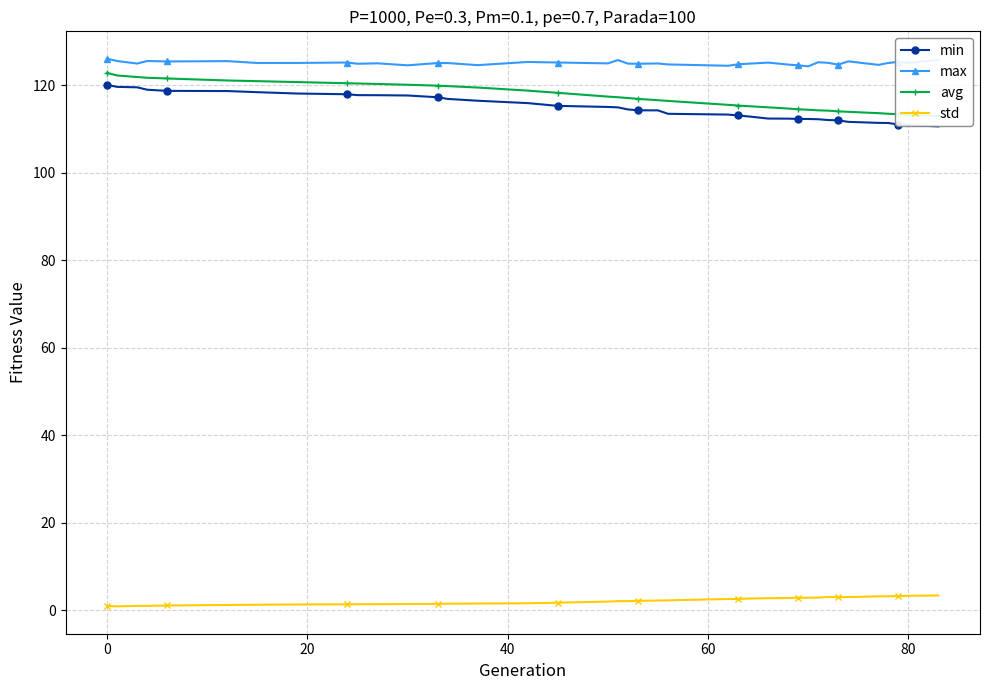

True or false: max and std cross at least once.

False